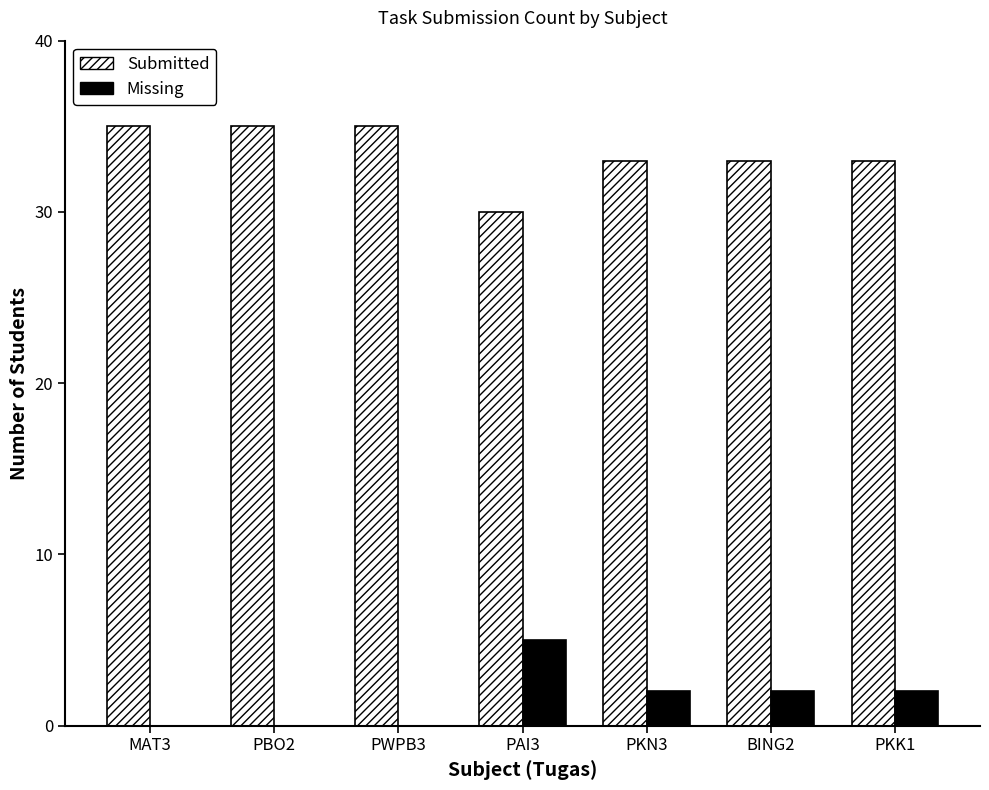

Reading left to right, what are all the values shown in this chart?

Submitted: 35	35	35	30	33	33	33
Missing: 0	0	0	5	2	2	2